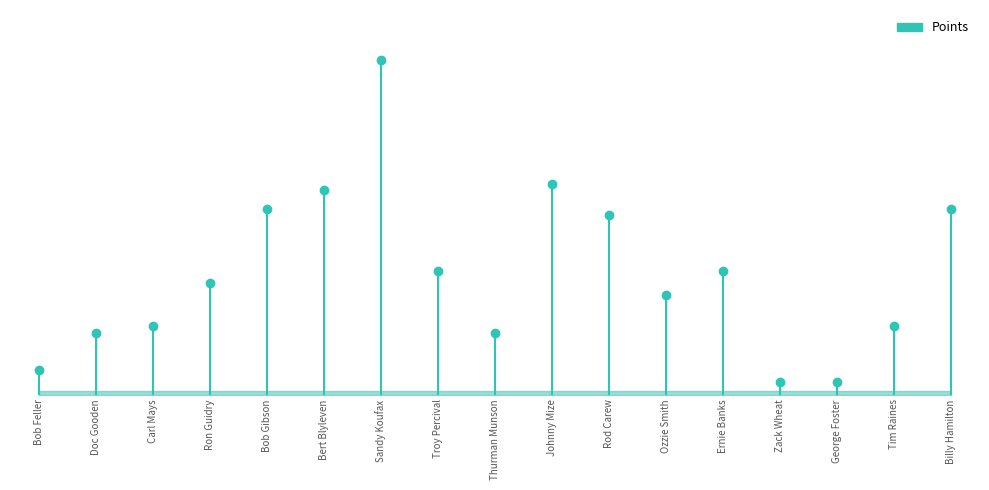

Approximately how many times larger is the value at Sandy Koufax compared to Bob Feller?

13.5